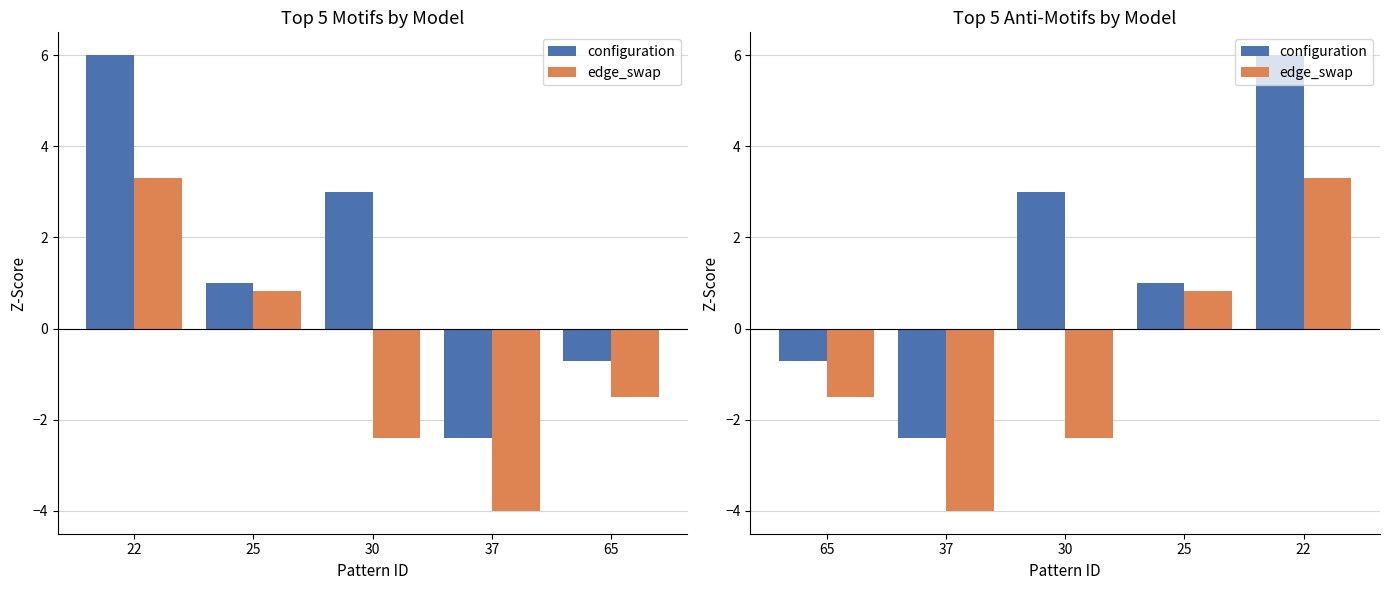

What is the value of the configuration bar at the 2nd from the left?

-2.4